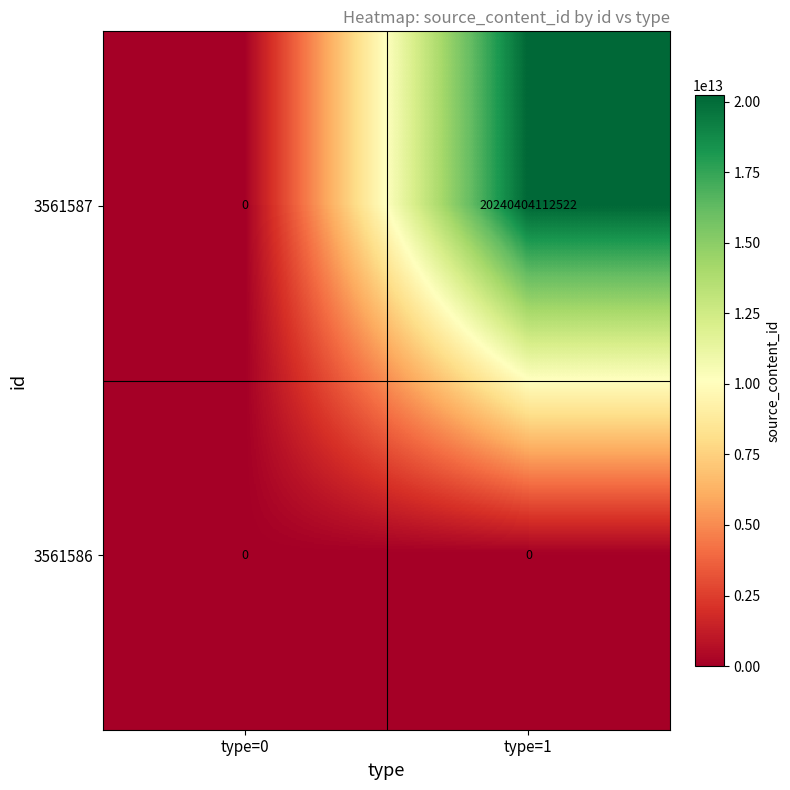

Which series changed the most between type=0 and type=1?

3561587